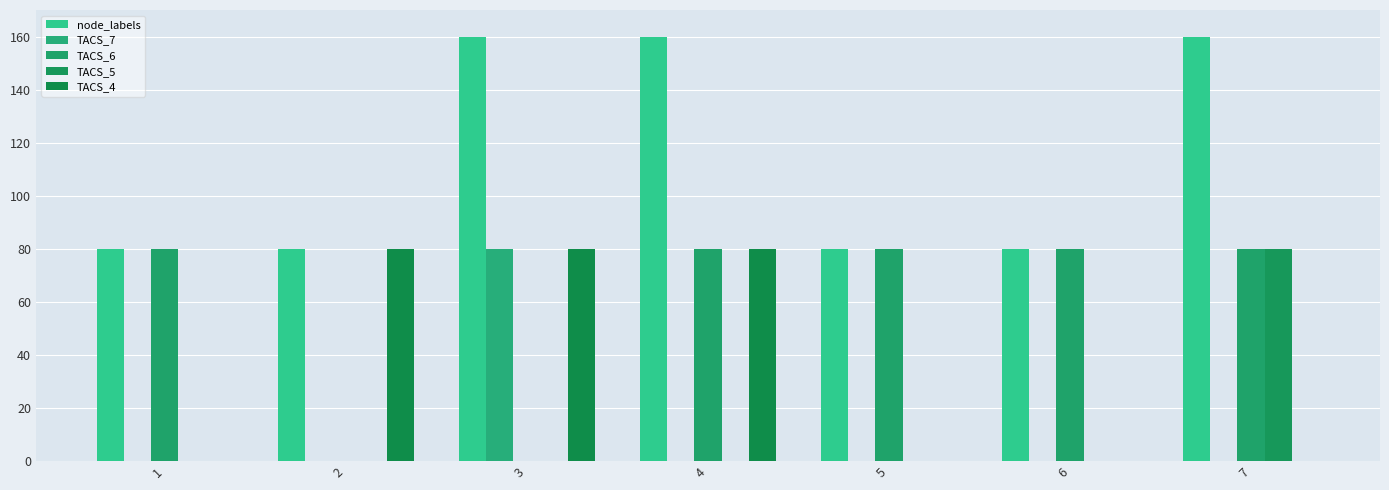

Reading left to right, transcribe all the data shown in this chart.

node_labels: 1=80	2=80	3=160	4=160	5=80	6=80	7=160
TACS_7: 1=0	2=0	3=80	4=0	5=0	6=0	7=0
TACS_6: 1=80	2=0	3=0	4=80	5=80	6=80	7=80
TACS_5: 1=0	2=0	3=0	4=0	5=0	6=0	7=80
TACS_4: 1=0	2=80	3=80	4=80	5=0	6=0	7=0